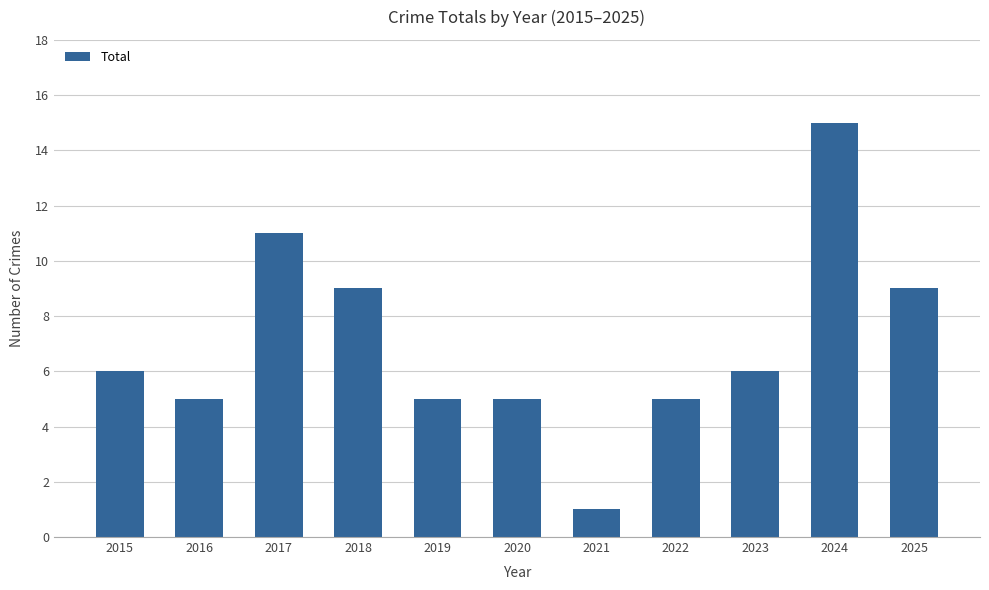

What is the sum of the values at 2020 and 2016?

10